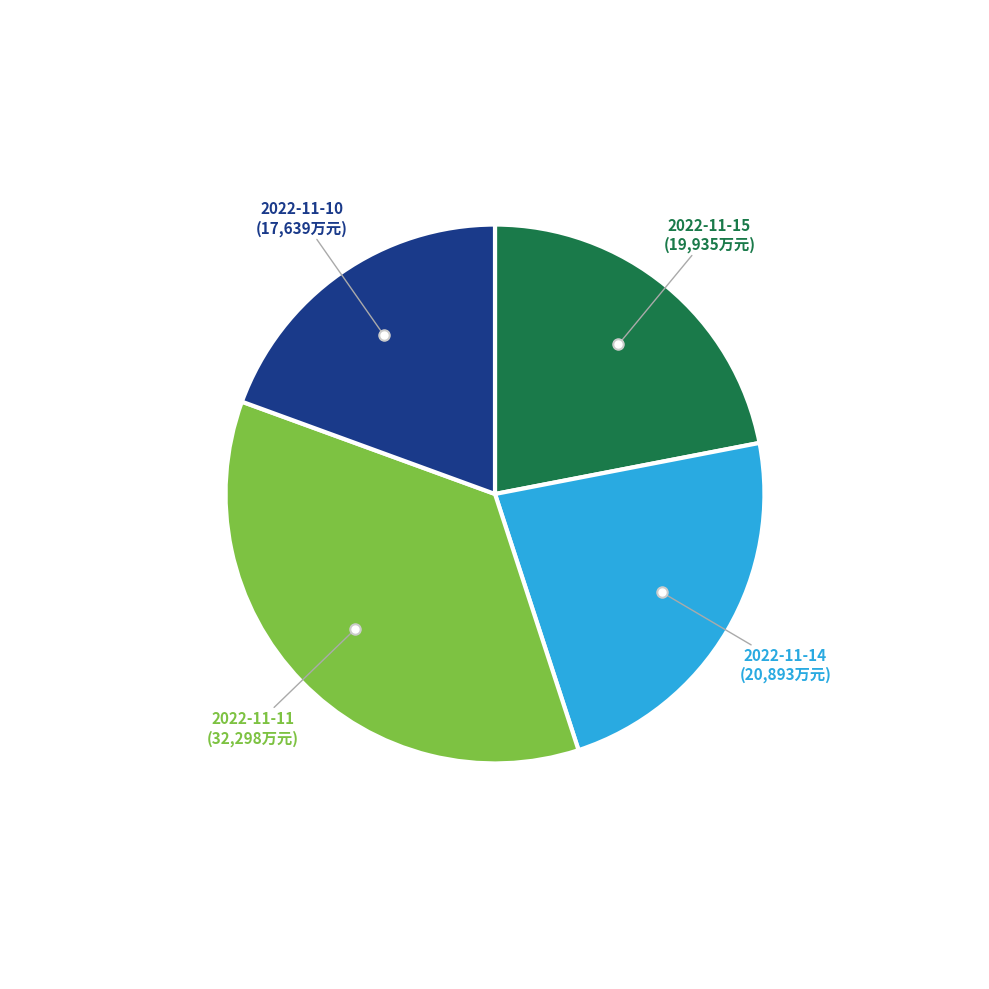

Count the number of slices in the pie.

4